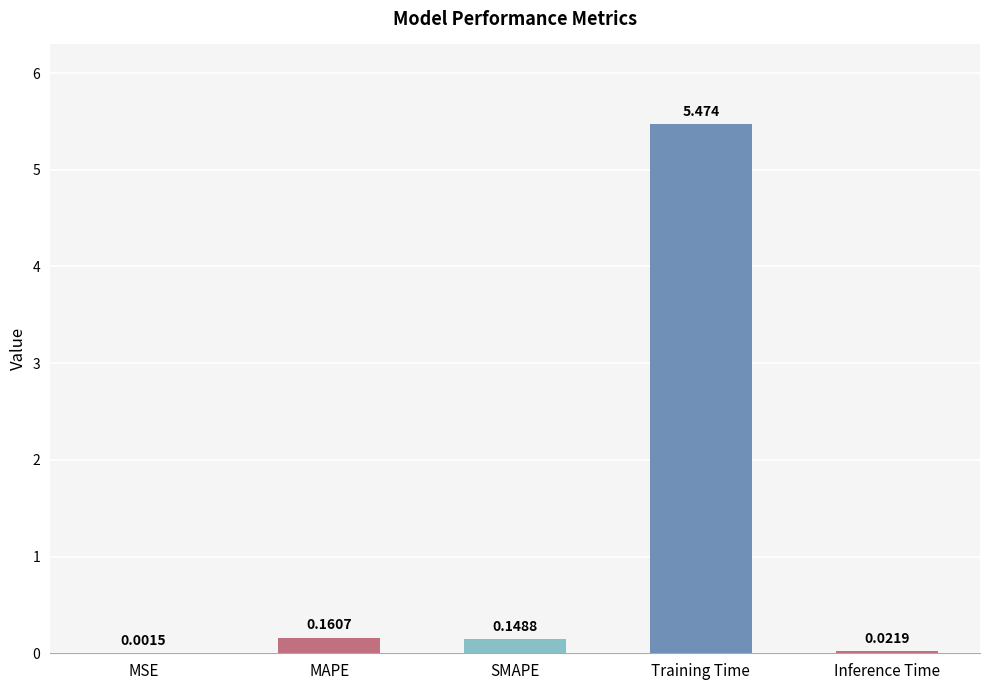

At which label is the value closest to 2?

MAPE